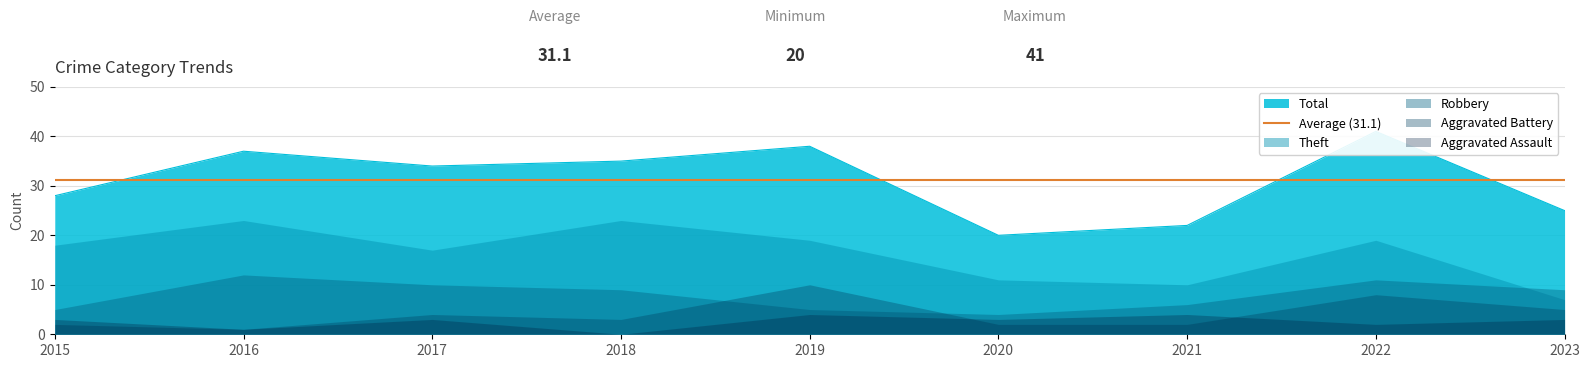

Which category has the lowest value in the Total series?

2020